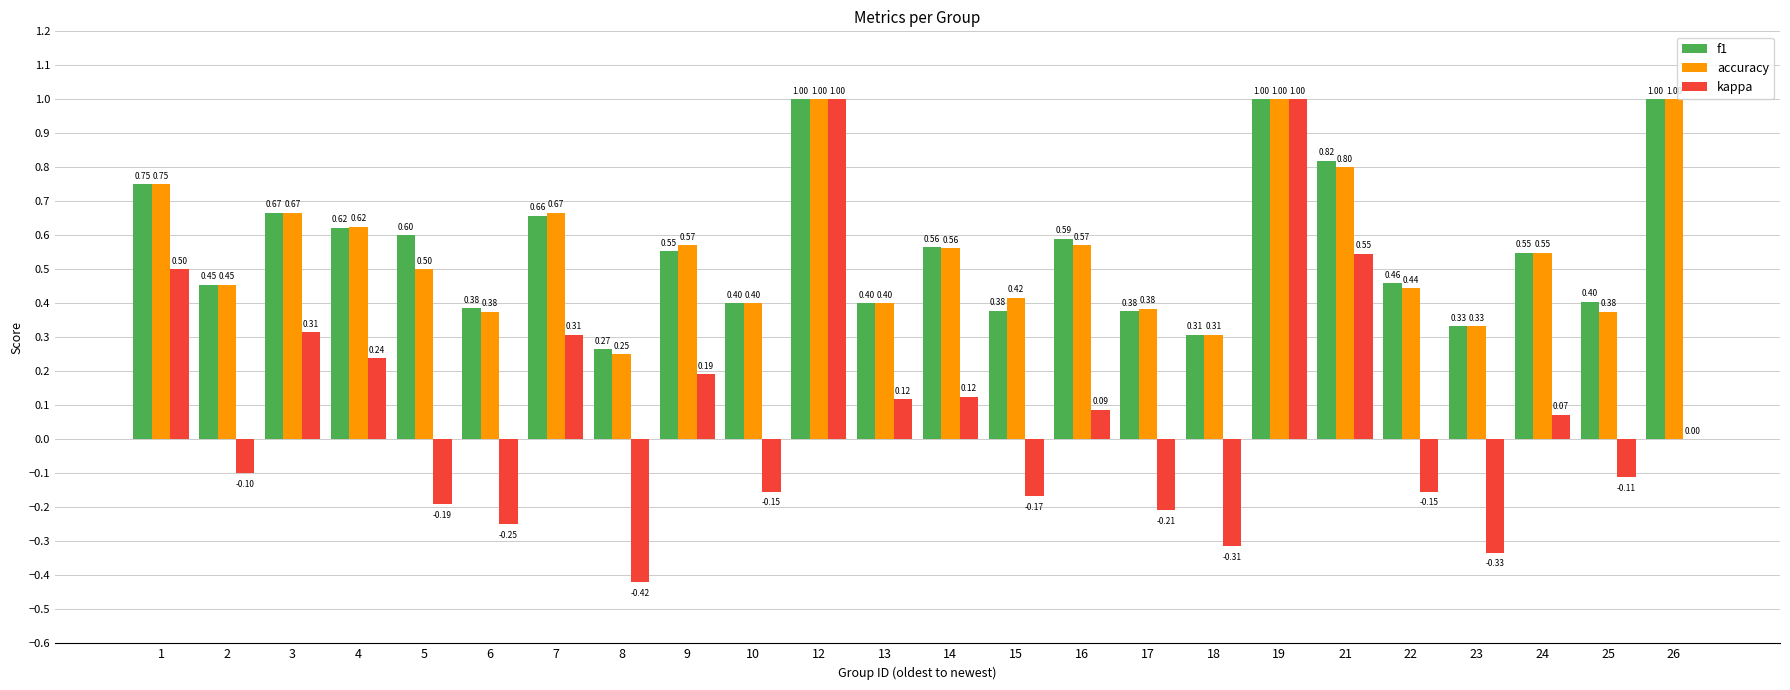

What is the sum of the kappa values at 8 and 25?

-0.5